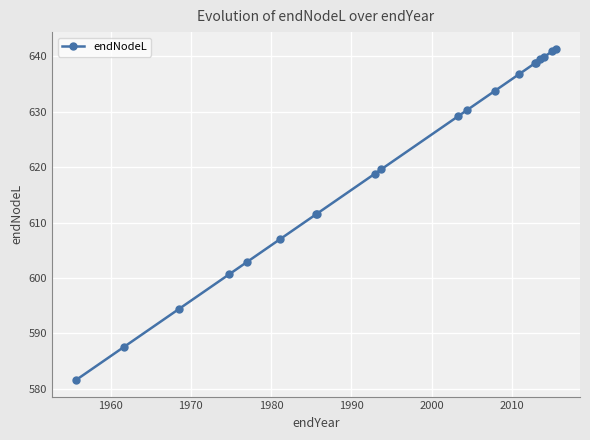

What is the value of the 11th point from the left?

629.2